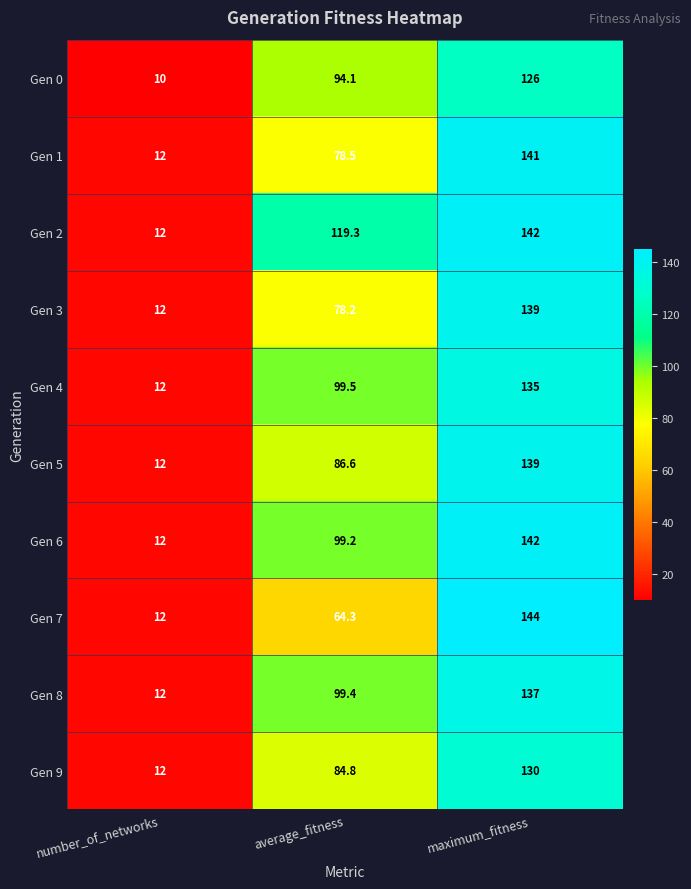

Reading right to left, what are all the values shown in this chart?

Gen 0: maximum_fitness=126.0	average_fitness=94.1	number_of_networks=10.0
Gen 1: maximum_fitness=141.0	average_fitness=78.5	number_of_networks=12.0
Gen 2: maximum_fitness=142.0	average_fitness=119.3	number_of_networks=12.0
Gen 3: maximum_fitness=139.0	average_fitness=78.2	number_of_networks=12.0
Gen 4: maximum_fitness=135.0	average_fitness=99.5	number_of_networks=12.0
Gen 5: maximum_fitness=139.0	average_fitness=86.6	number_of_networks=12.0
Gen 6: maximum_fitness=142.0	average_fitness=99.2	number_of_networks=12.0
Gen 7: maximum_fitness=144.0	average_fitness=64.3	number_of_networks=12.0
Gen 8: maximum_fitness=137.0	average_fitness=99.4	number_of_networks=12.0
Gen 9: maximum_fitness=130.0	average_fitness=84.8	number_of_networks=12.0